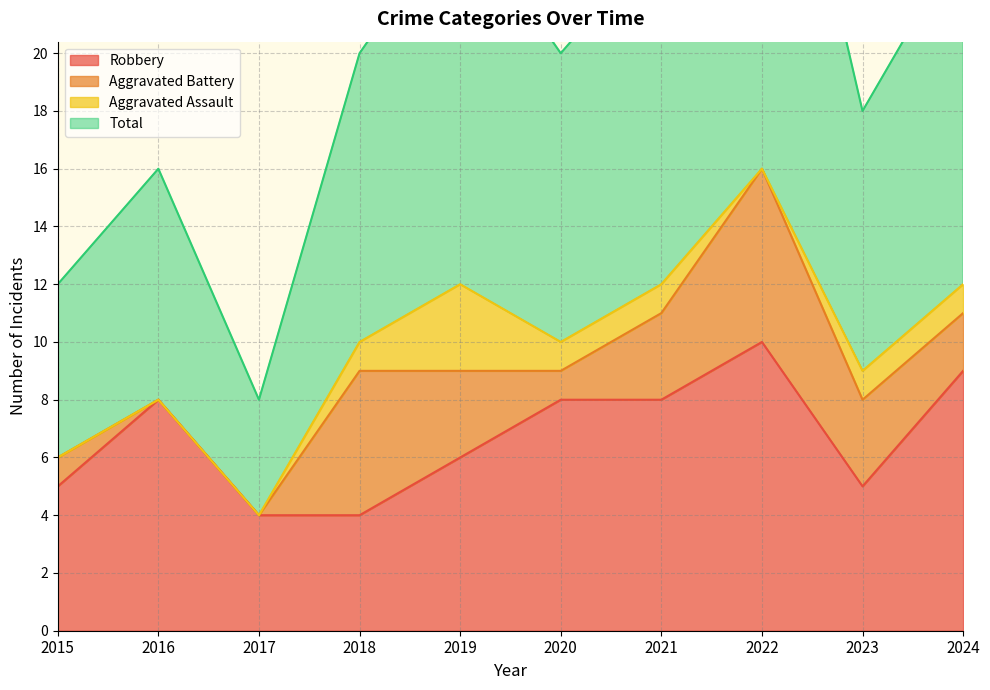

Where is the first local minimum for Robbery?

2023